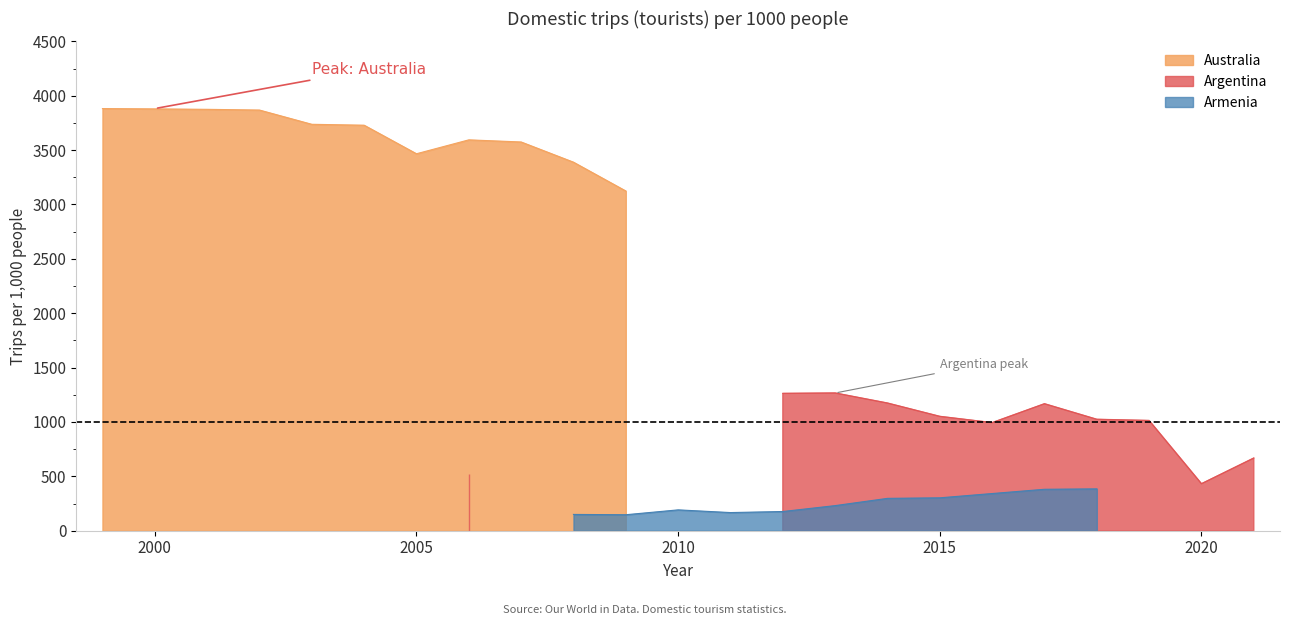

What is the sum of the Australia values at 0 and 8?

7456.5